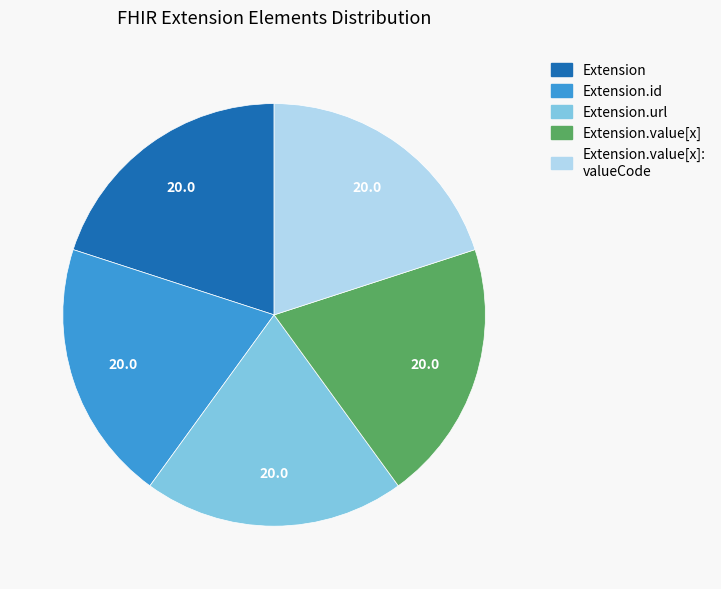

Do Extension.value[x] and Extension.url together represent more than half of the pie?

No